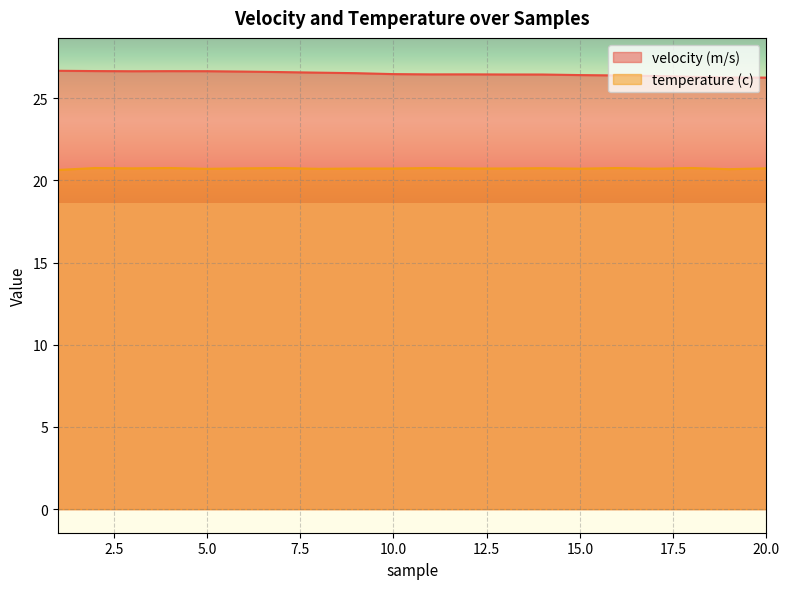

Where is velocity (m/s) nearest to the value 26?

20